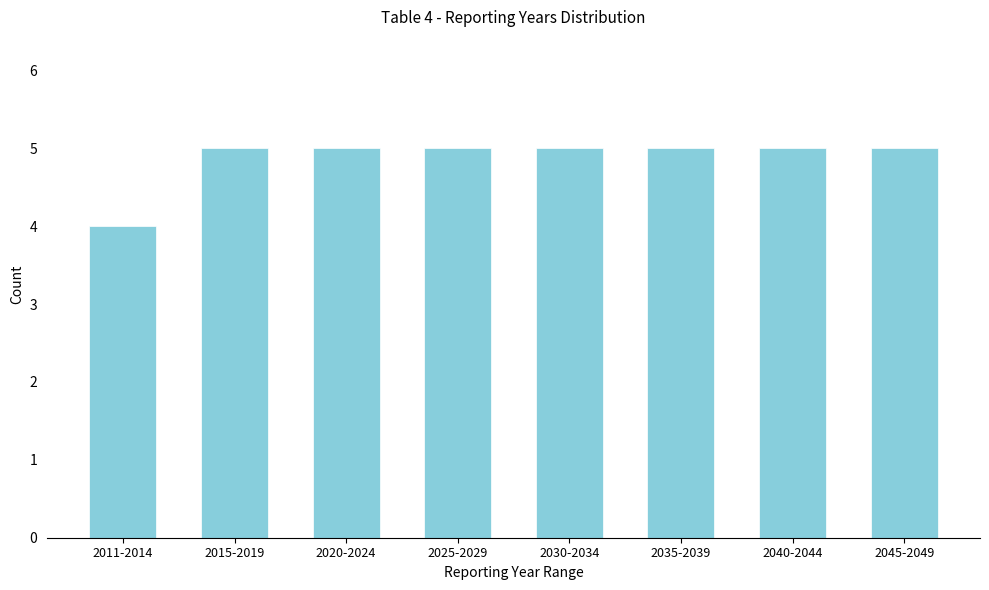

Reading left to right, list all the values displayed in this chart.

4	5	5	5	5	5	5	5